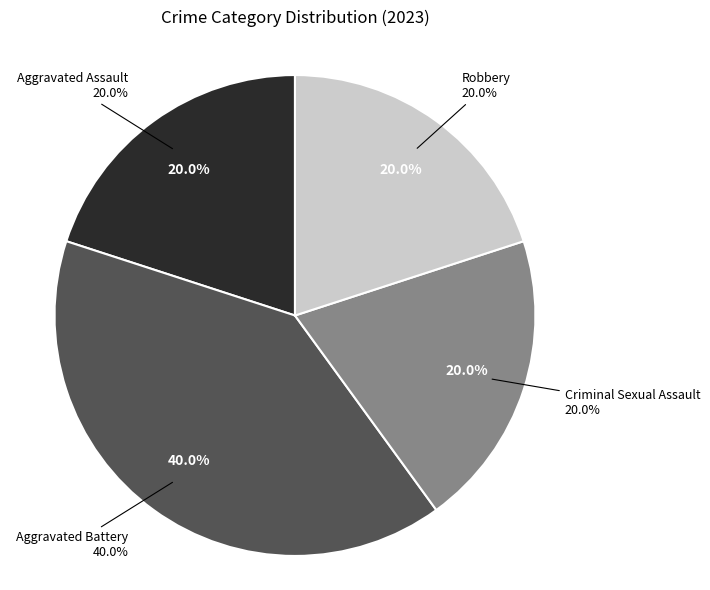

What is the ratio of the value at Robbery to the value at Aggravated Assault?

1.0